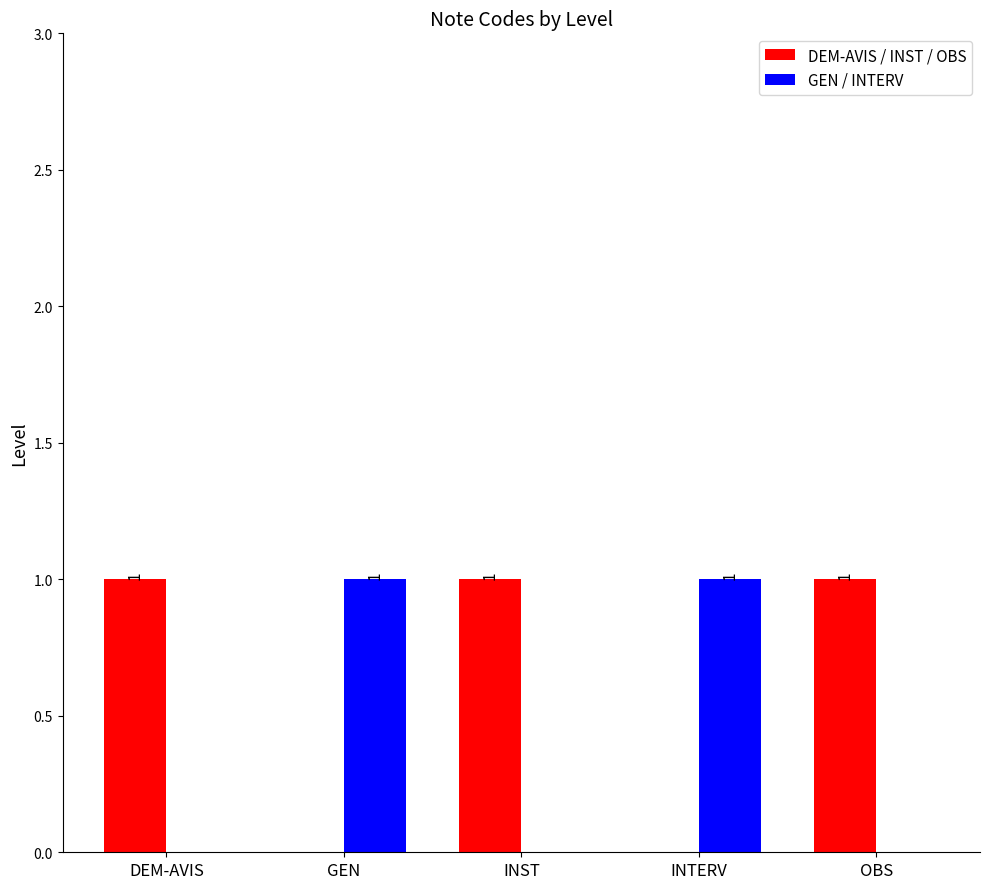

Which series has the largest total across all categories?

DEM-AVIS / INST / OBS